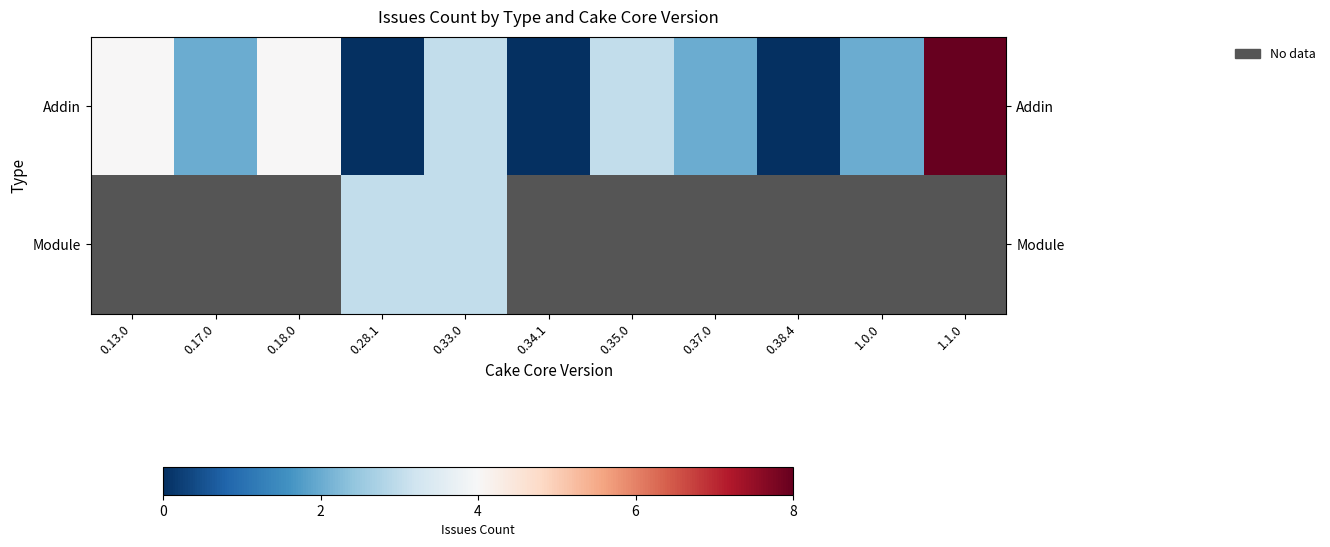

How many values in Addin are above zero?

8